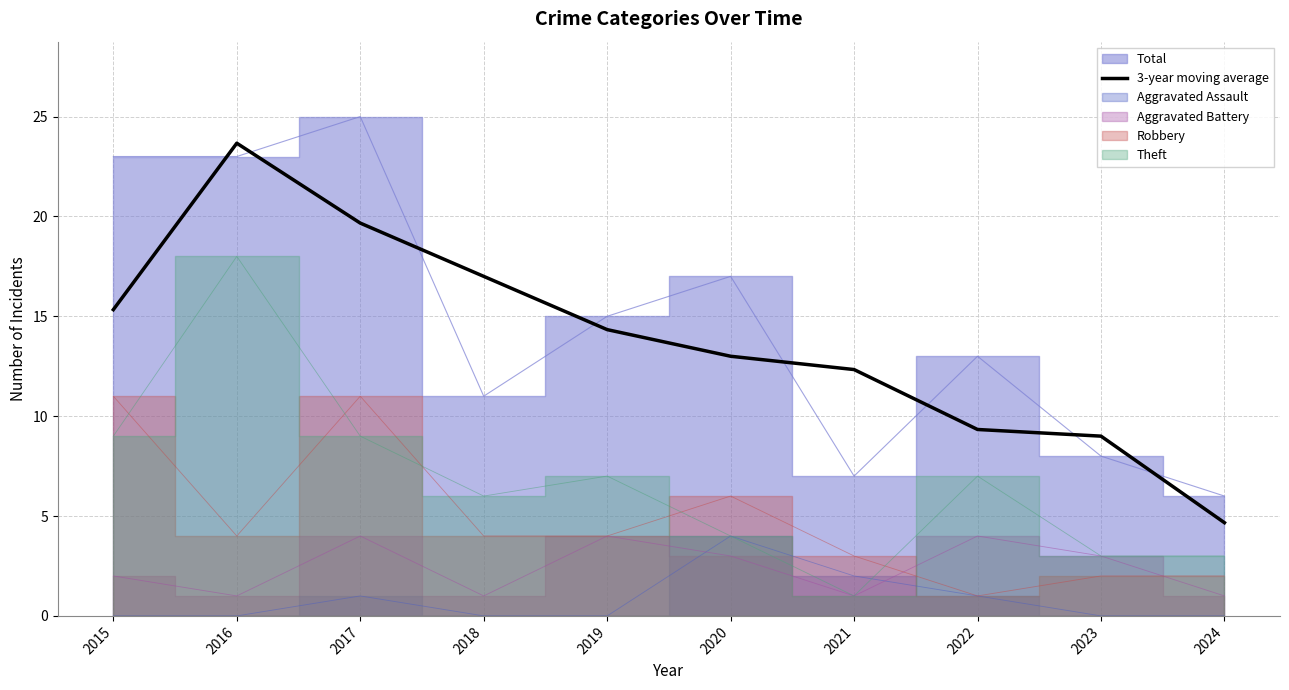

How many categories are shown in the chart?

10